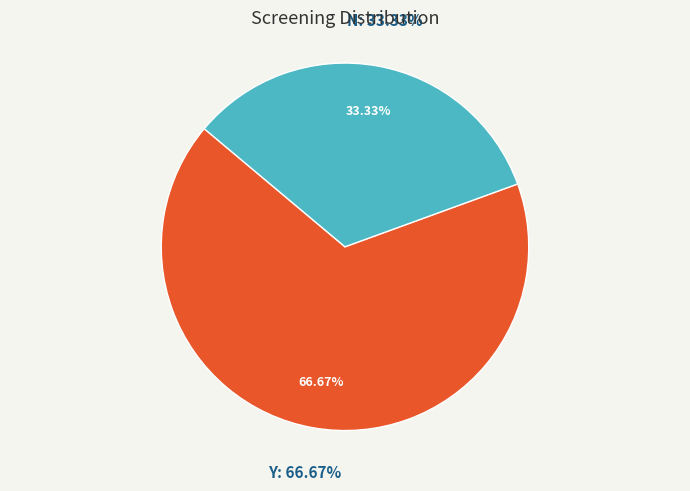

True or false: N accounts for 42% of the total.

False